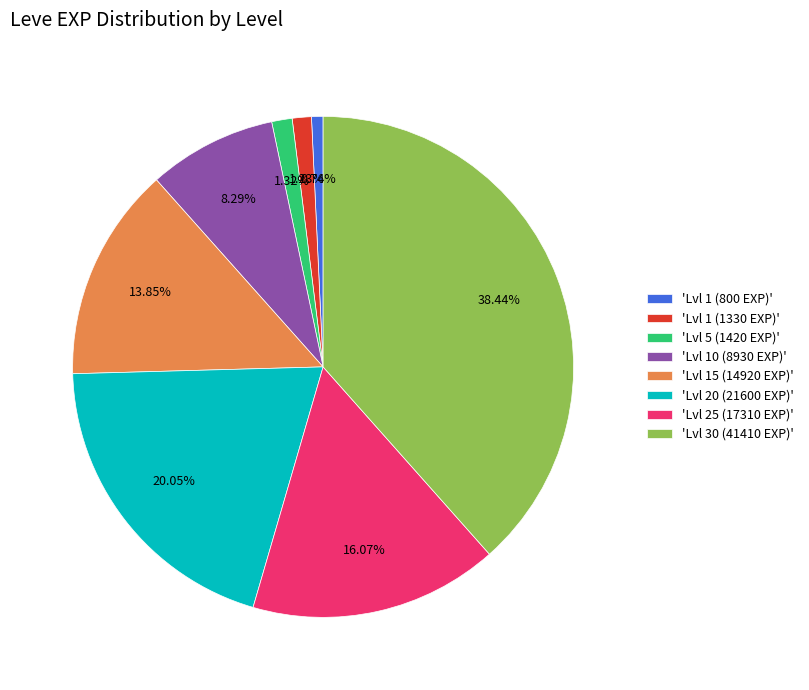

How many slices are in this pie chart?

8